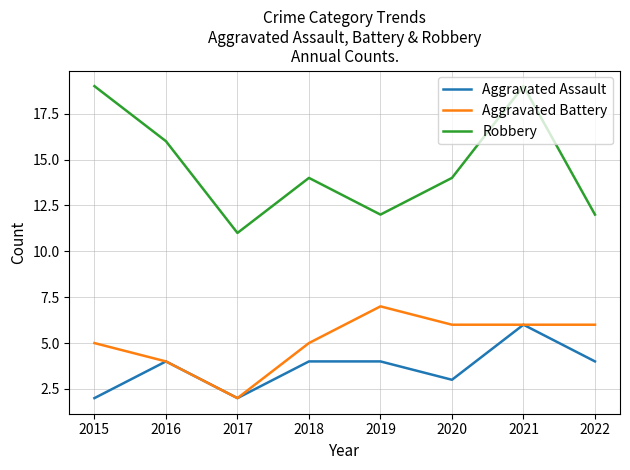

Reading left to right, transcribe all the data shown in this chart.

Aggravated Assault: 2015=2	2016=4	2017=2	2018=4	2019=4	2020=3	2021=6	2022=4
Aggravated Battery: 2015=5	2016=4	2017=2	2018=5	2019=7	2020=6	2021=6	2022=6
Robbery: 2015=19	2016=16	2017=11	2018=14	2019=12	2020=14	2021=19	2022=12